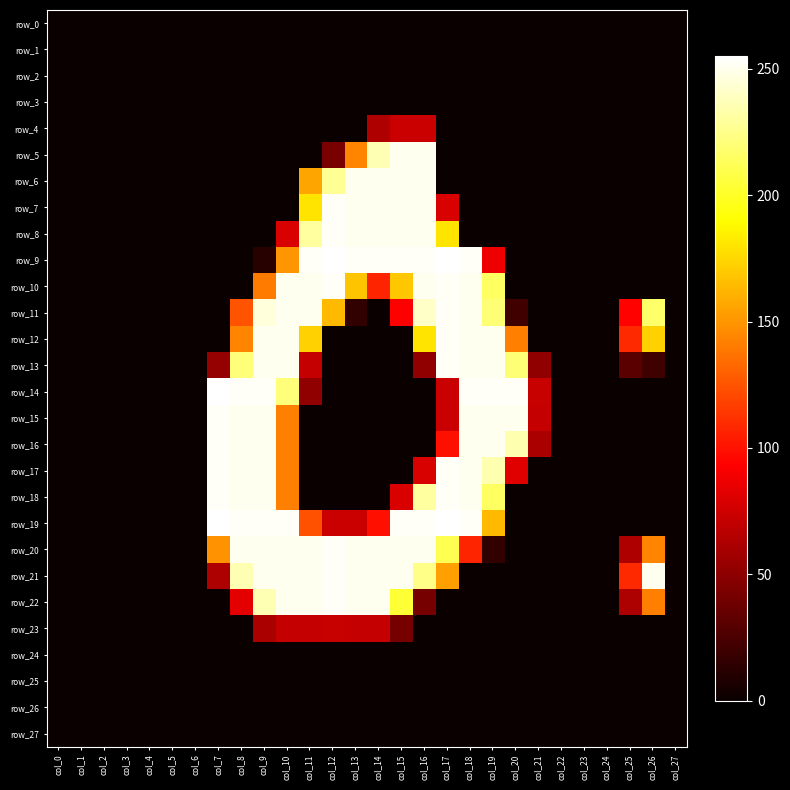

How many data points in row_16 are above 0?

9